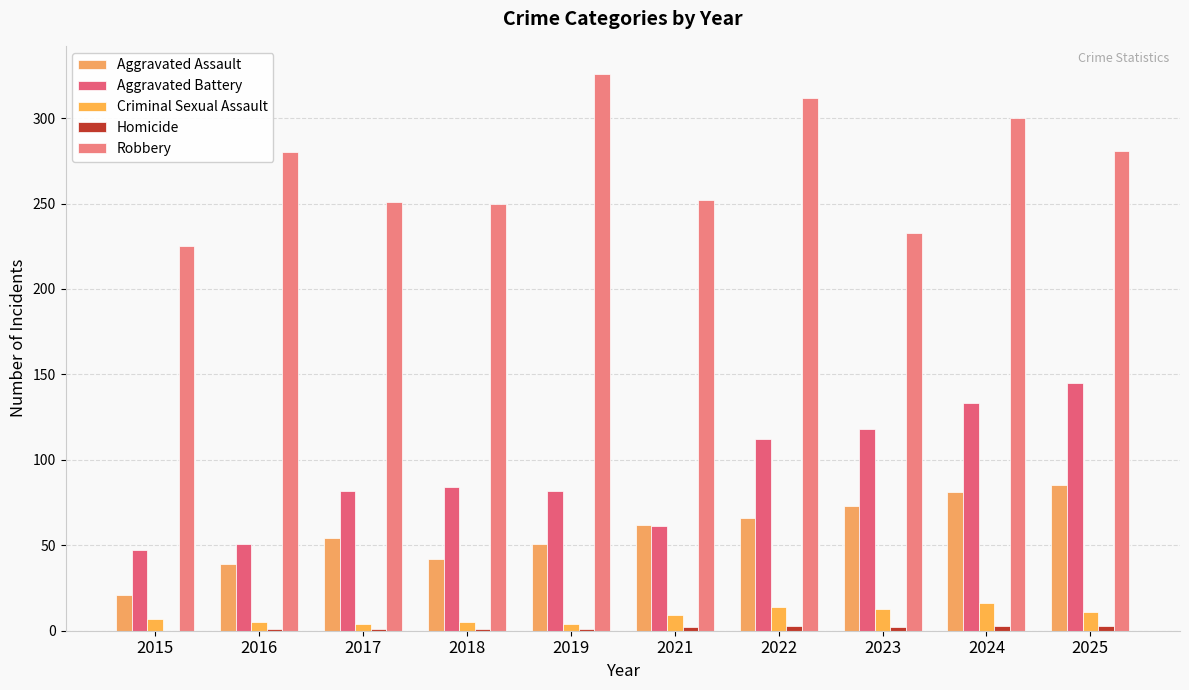

True or false: Homicide has a value of 0 at 2018.

False